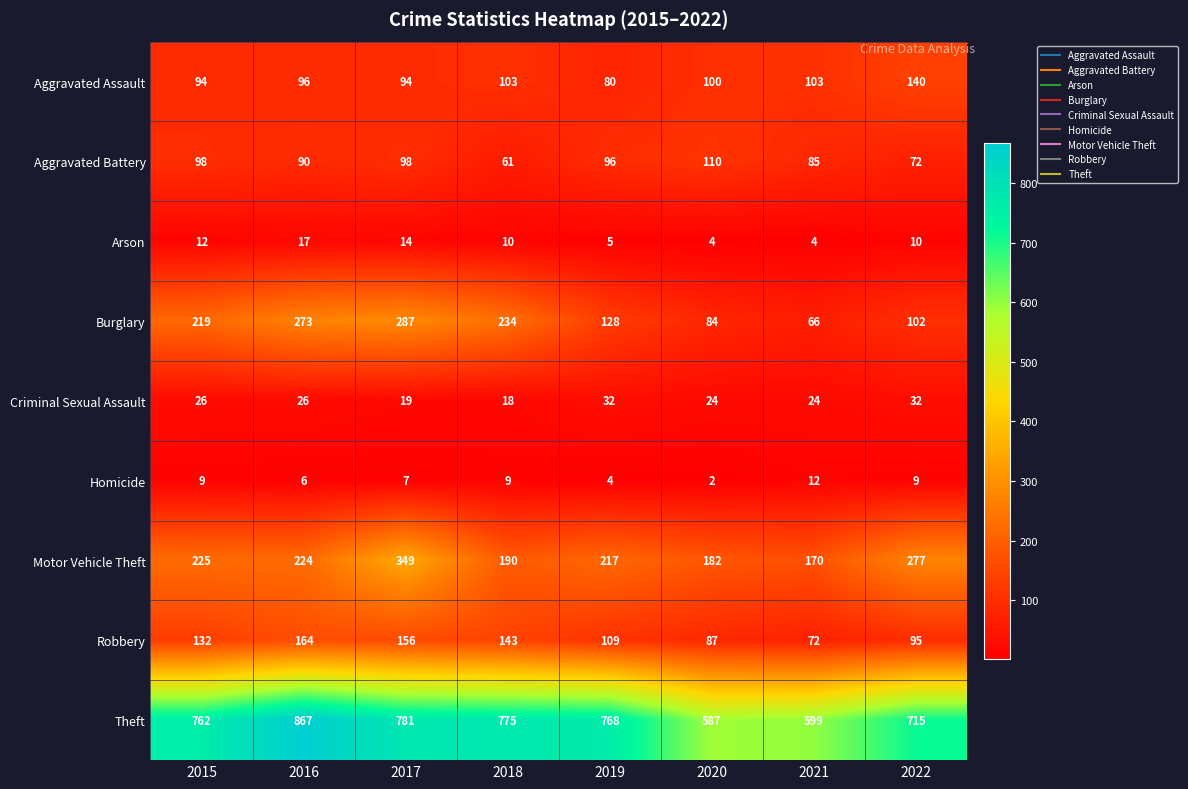

Rank the series at 2015 from highest to lowest value.

Theft, Motor Vehicle Theft, Burglary, Robbery, Aggravated Battery, Aggravated Assault, Criminal Sexual Assault, Arson, Homicide